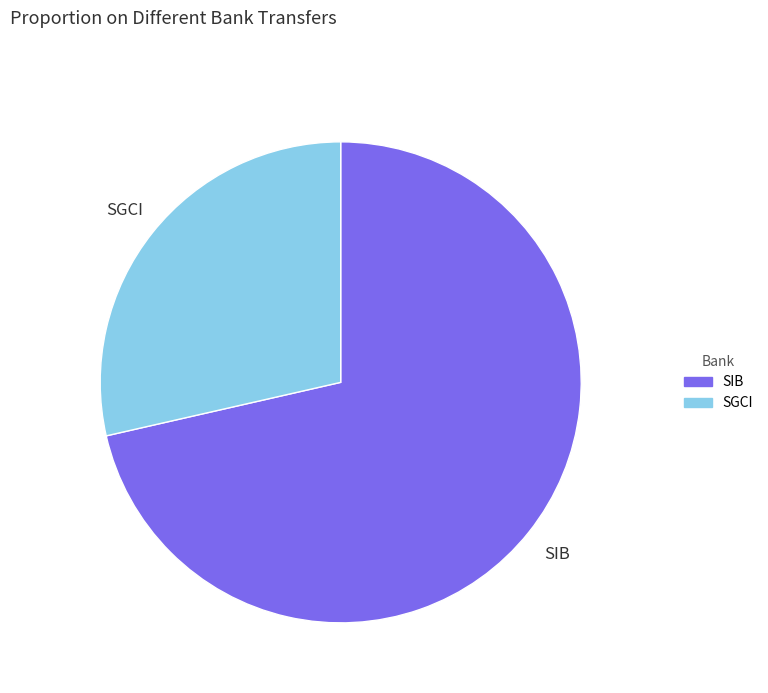

Combined, do SIB and SGCI account for over 50%?

Yes